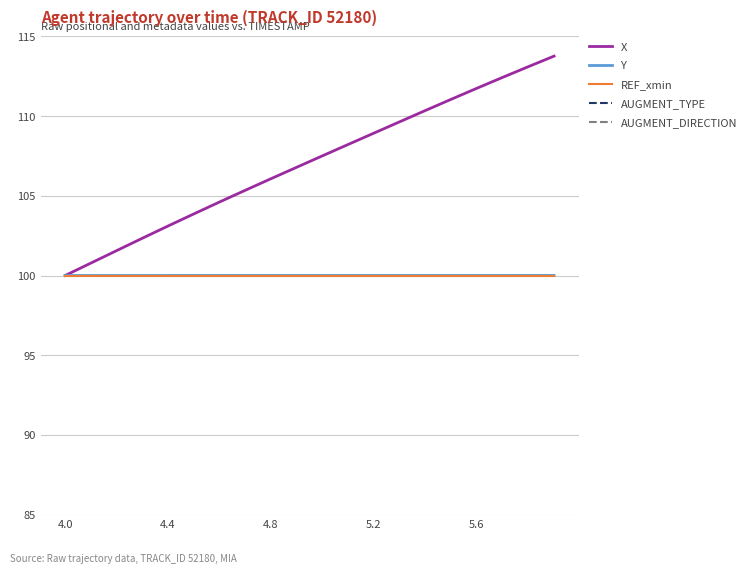

Rank the series at 9 from lowest to highest value.

AUGMENT_TYPE, AUGMENT_DIRECTION, REF_xmin, Y, X